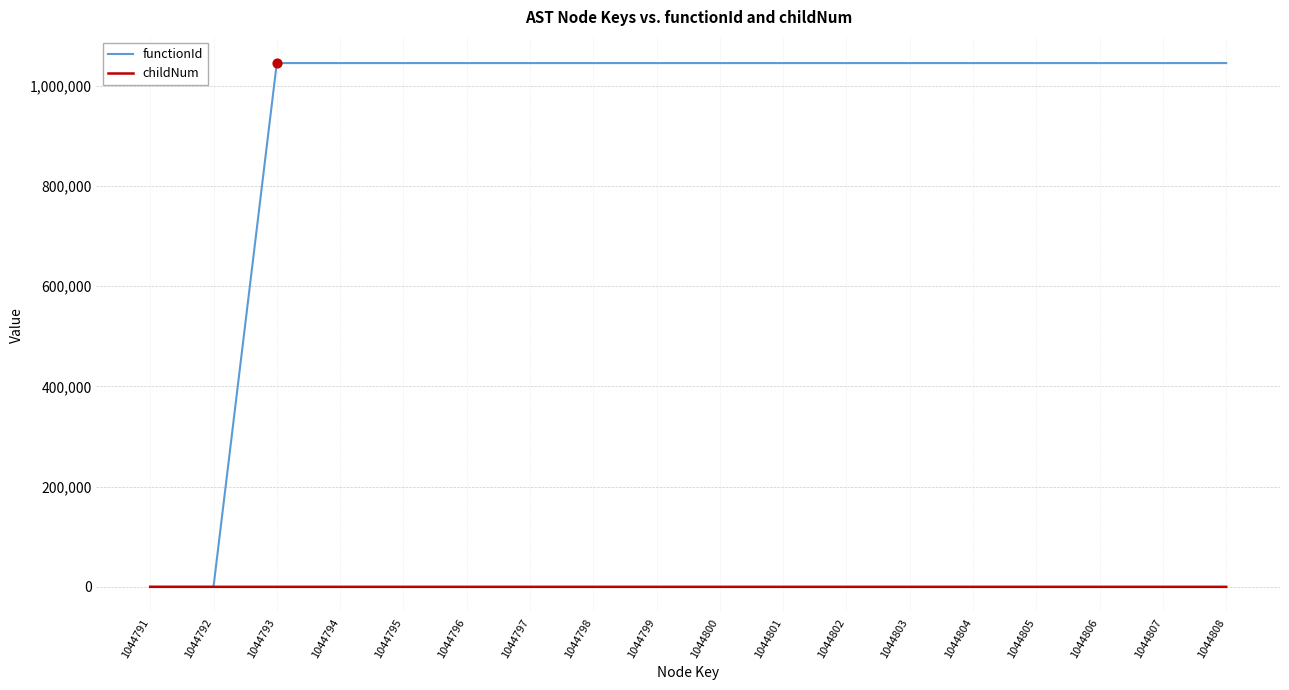

At how many categories does at least one series exceed 724987?

16